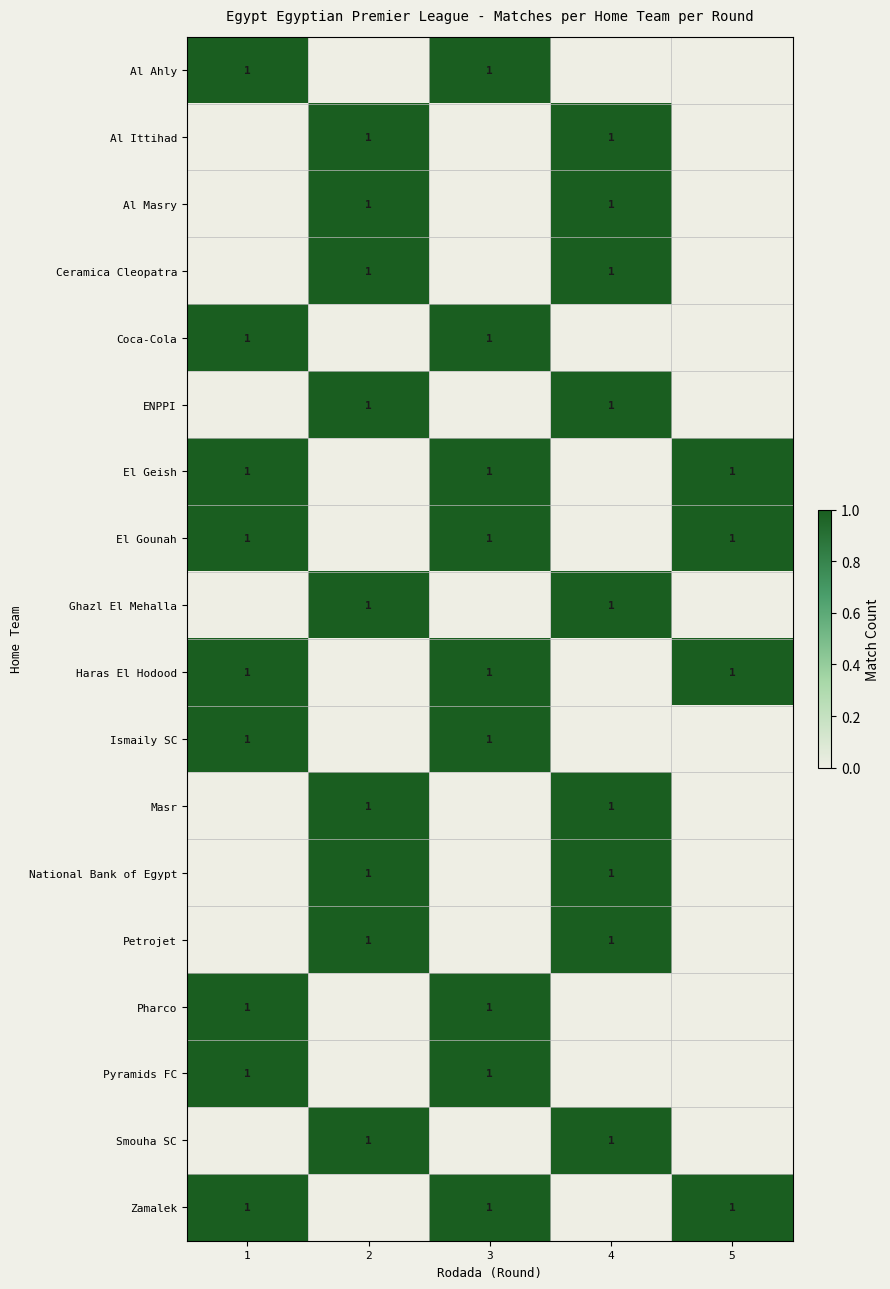

The value of Haras El Hodood at 3 is 1. True or false?

True